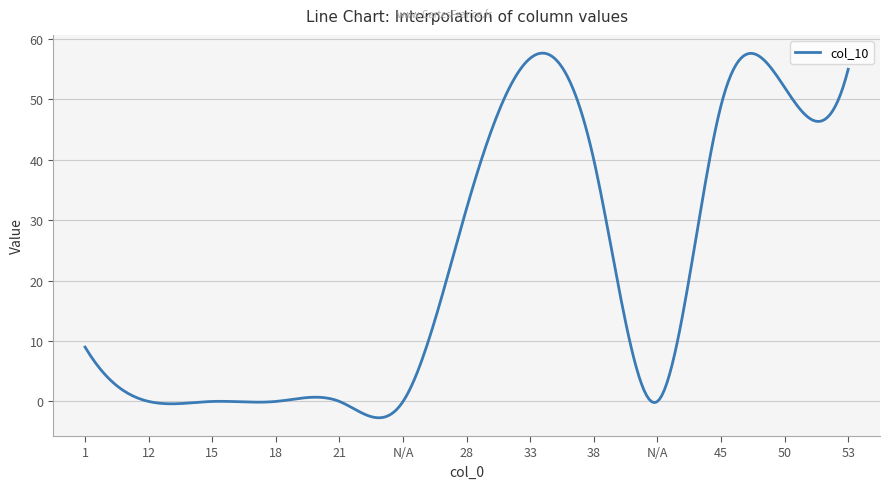

What is the difference between the maximum and minimum values?

60.4